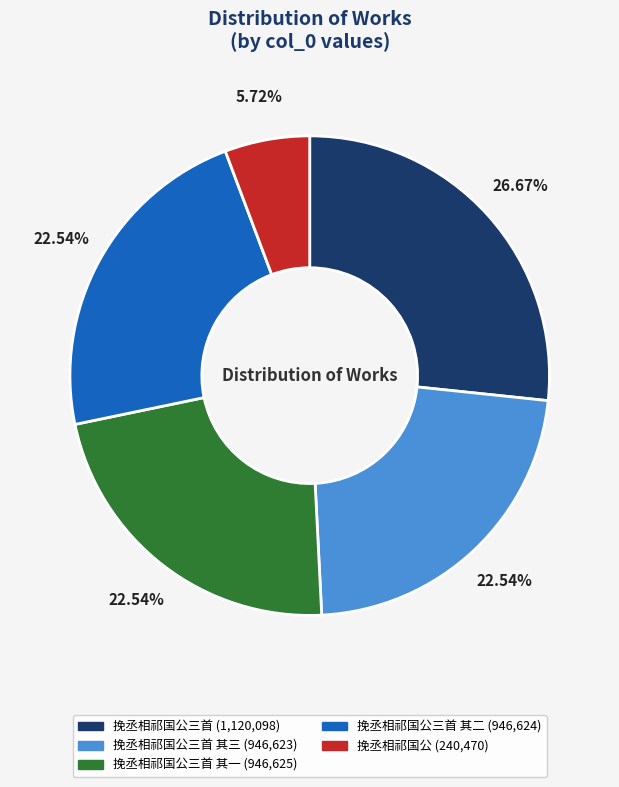

Is there a majority slice in this chart?

No